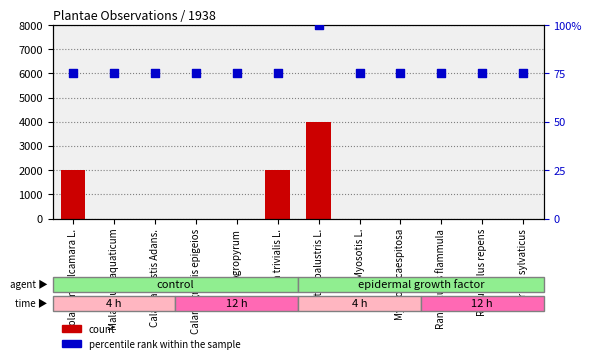

At how many categories does at least one series exceed 3840?

1